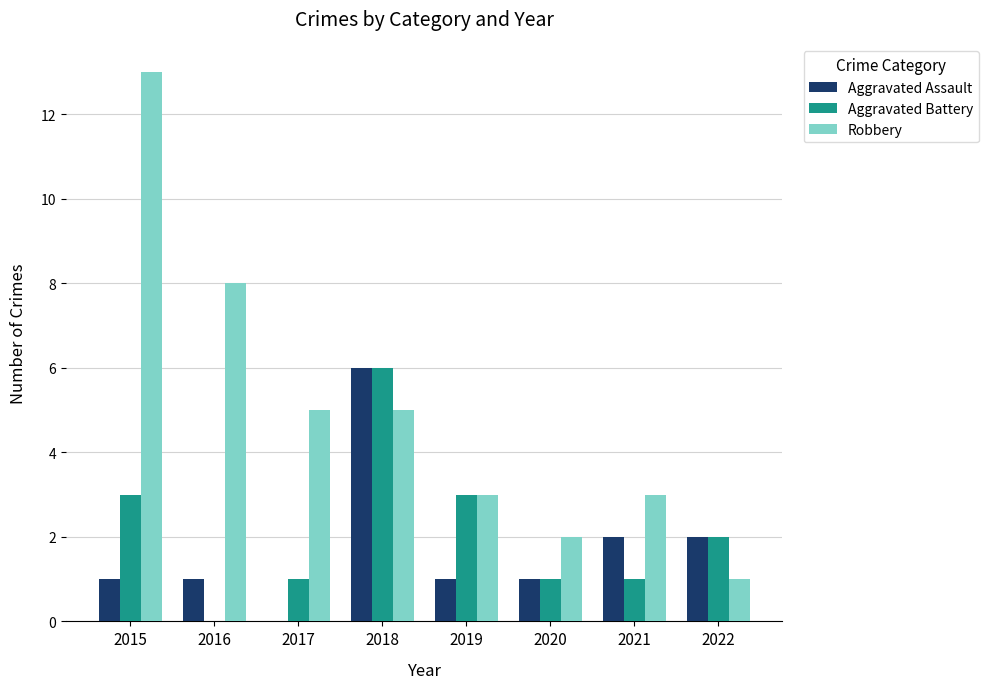

Is it true that Aggravated Assault equals 3 at 2017?

False